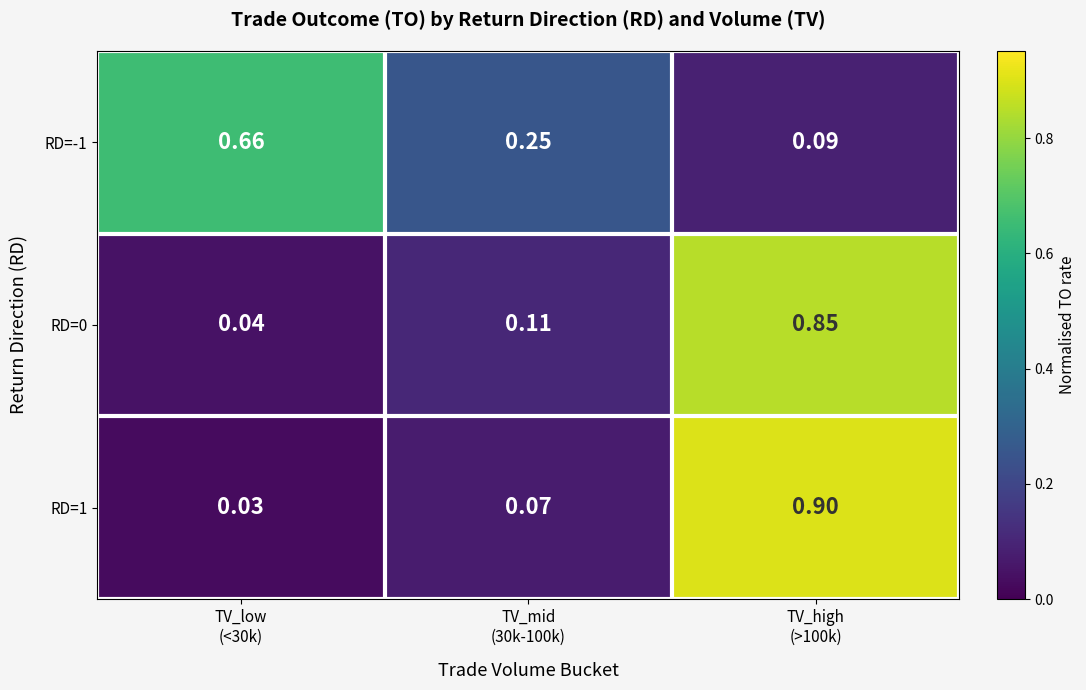

What is the greatest value displayed?

0.9